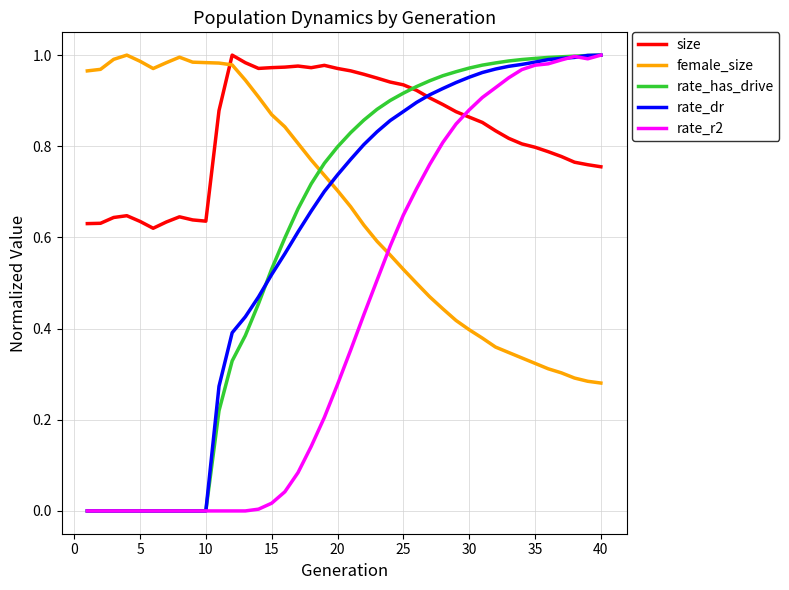

Which series has the largest total across all categories?

size